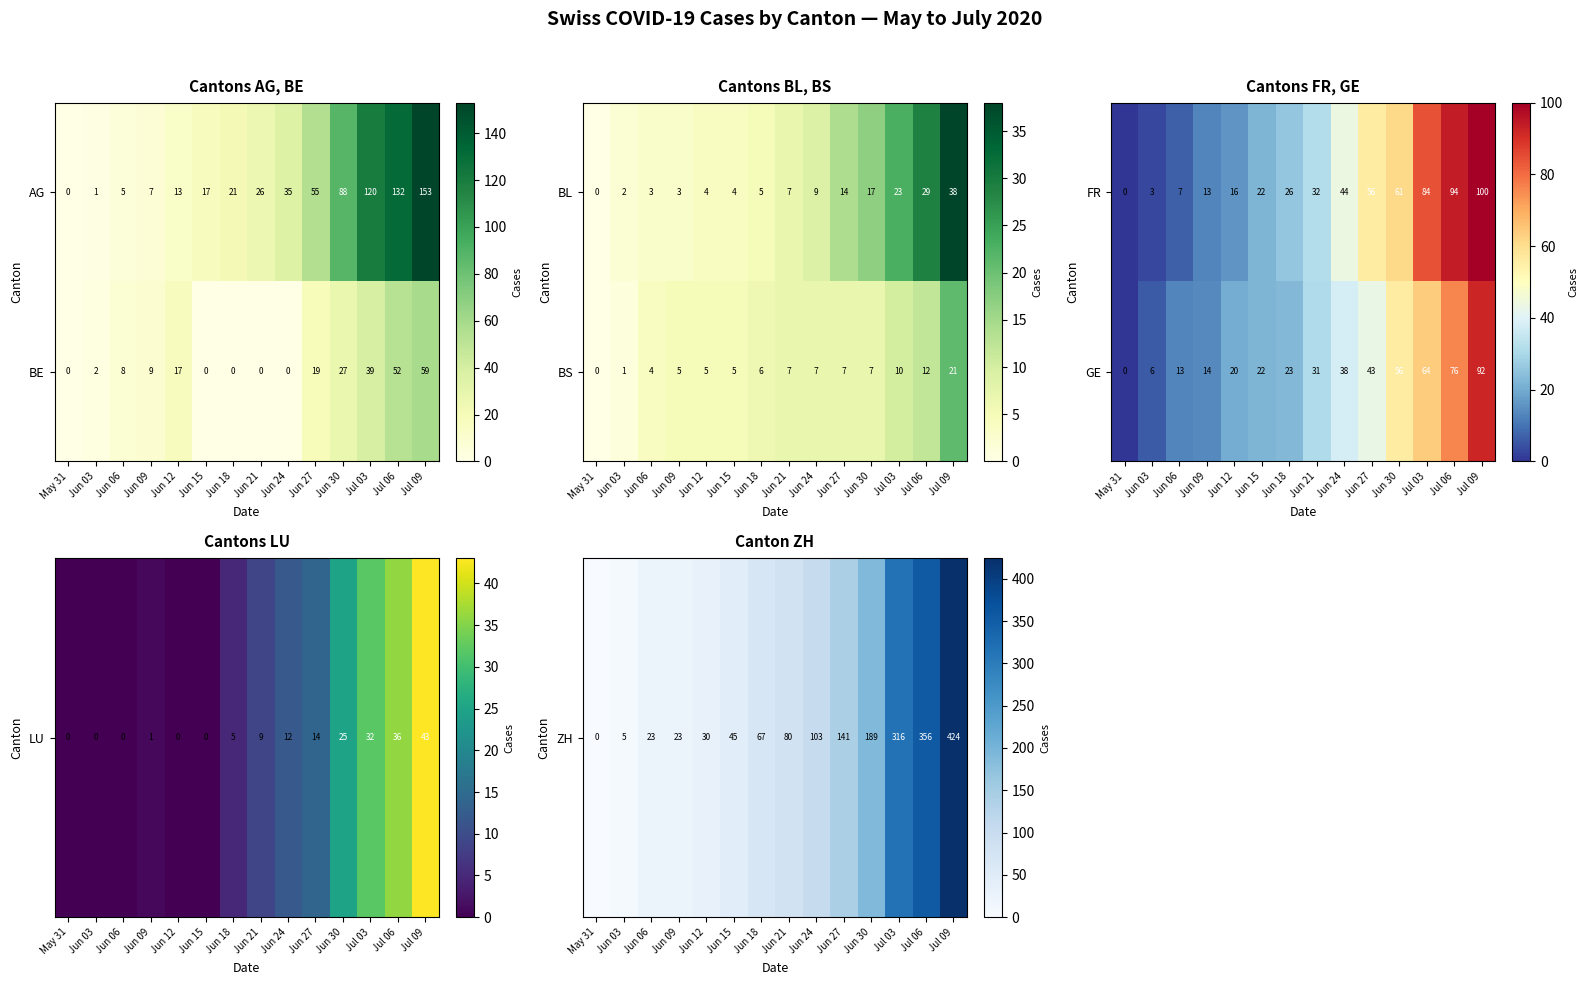

List the labels in order of GE value, smallest first.

May 31, Jun 03, Jun 06, Jun 09, Jun 12, Jun 15, Jun 18, Jun 21, Jun 24, Jun 27, Jun 30, Jul 03, Jul 06, Jul 09